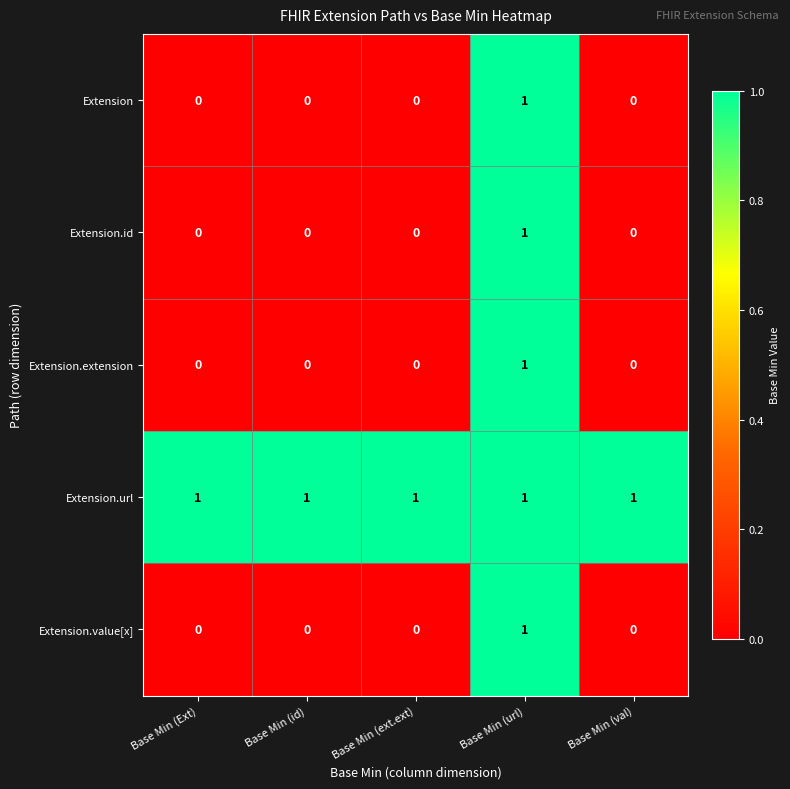

At which category is the sum across all series the highest?

Base Min (url)